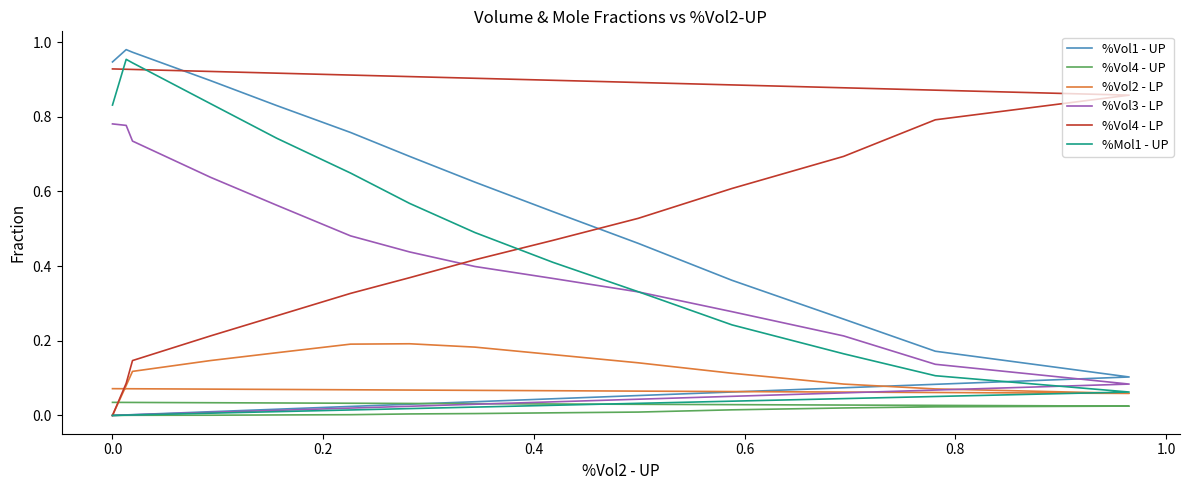

True or false: %Vol1 - UP and %Mol1 - UP intersect in this chart.

False